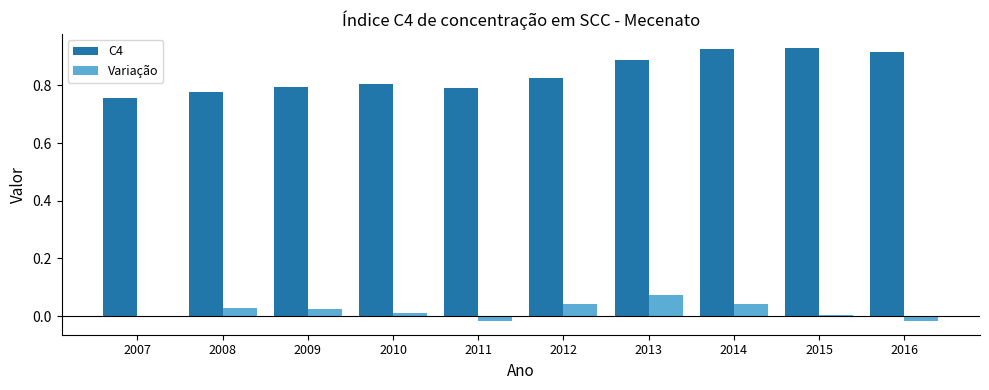

Which series has the largest total across all categories?

C4